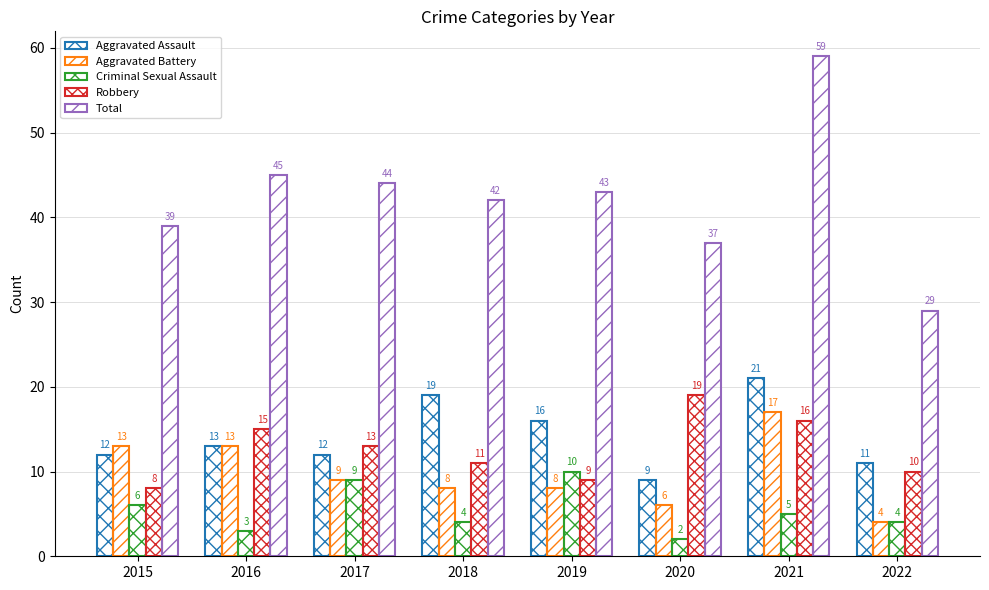

Count the number of data series in this chart.

5